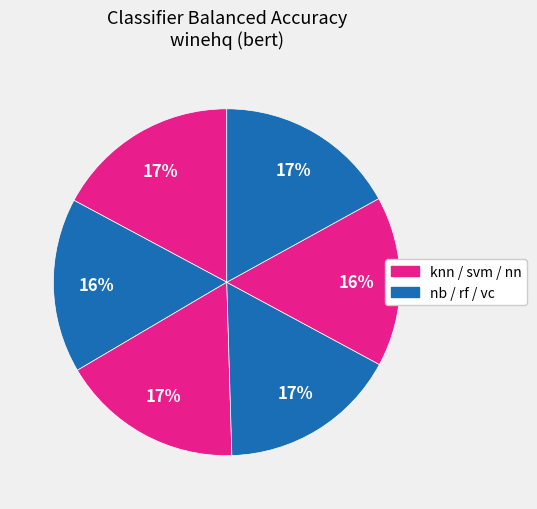

What is the smallest slice in the pie chart?

nn